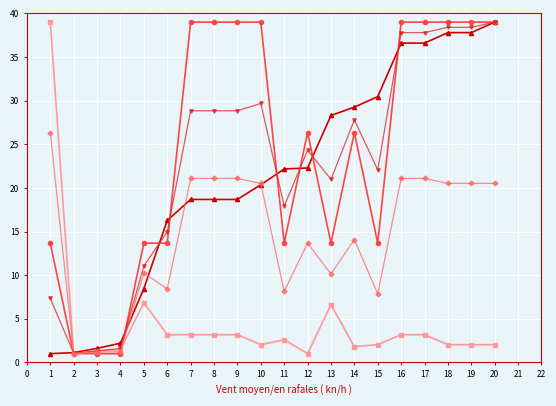

Count the number of categories in the chart.

20